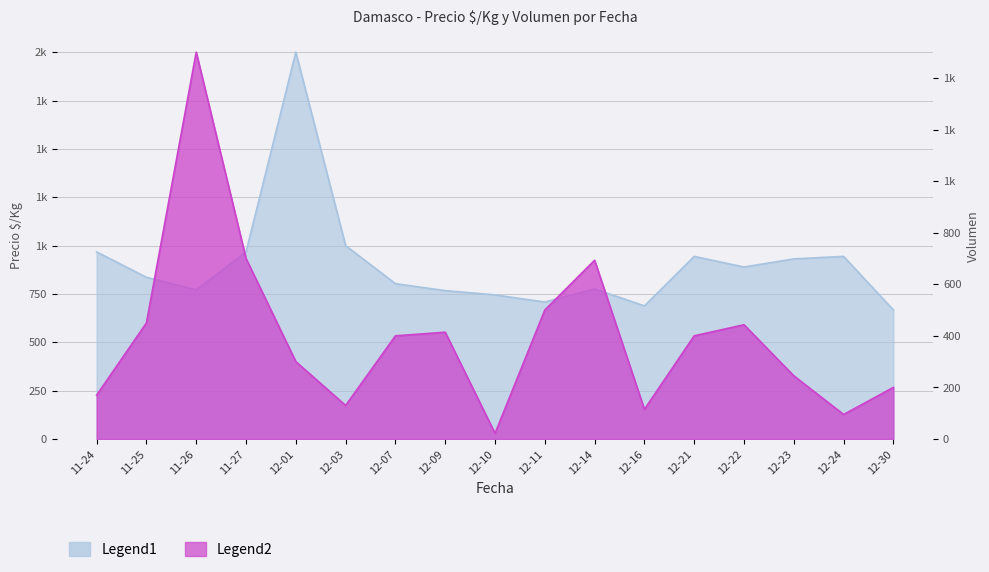

How many lines are shown in the chart?

2